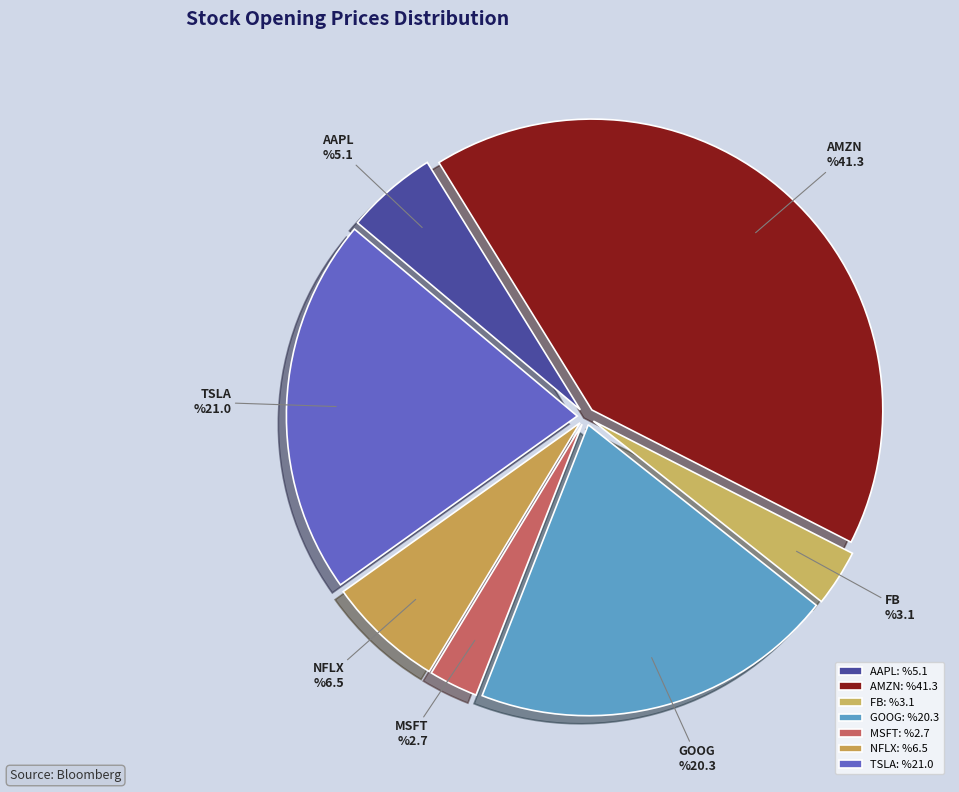

Is there any slice that represents more than half of the pie?

No